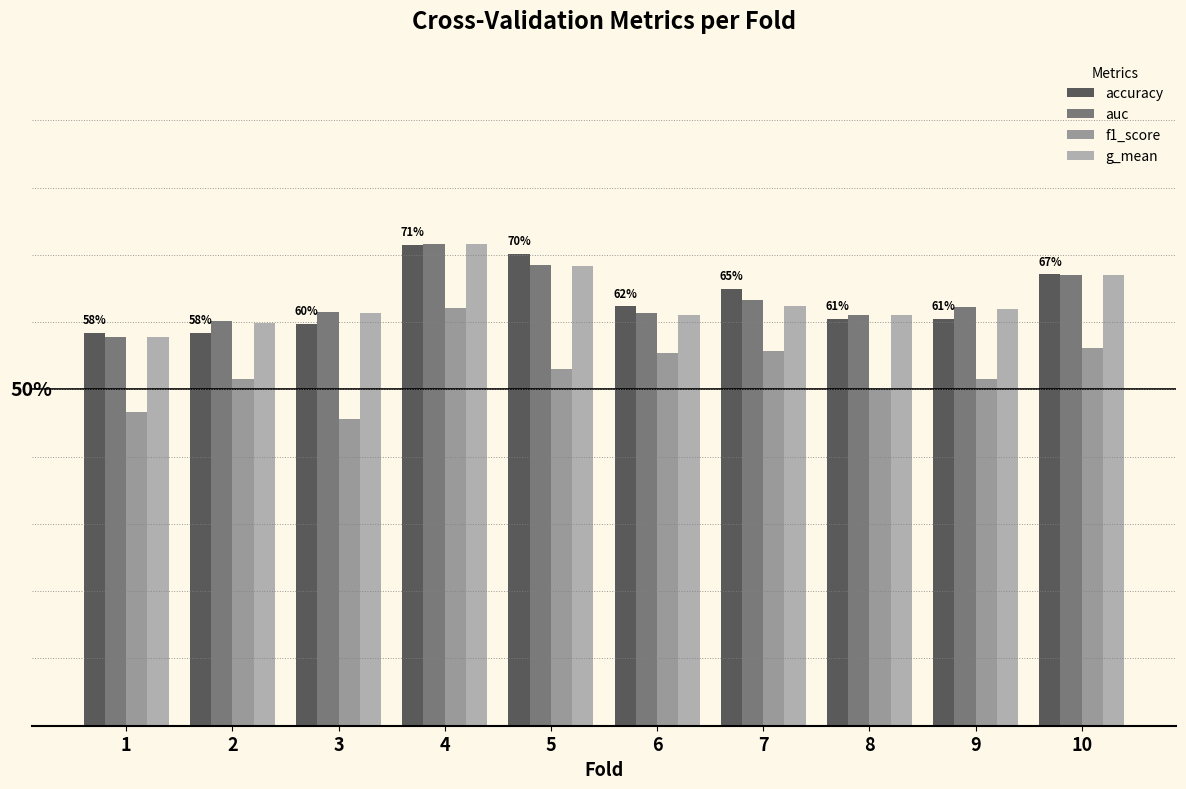

True or false: accuracy has a value of 0.8 at 6.

False